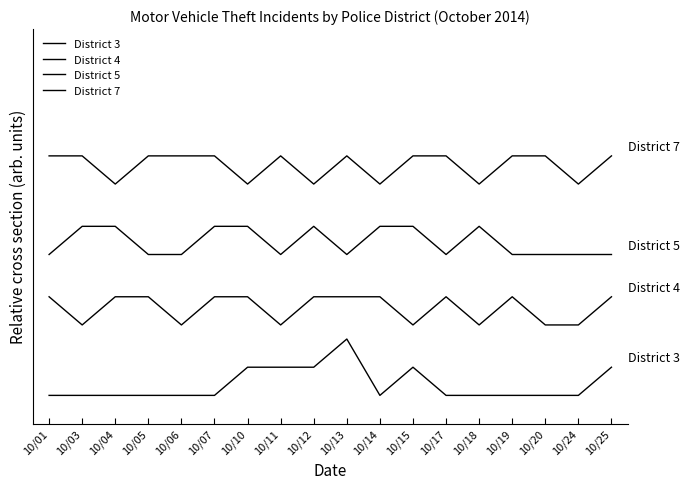

Where is District 5 nearest to the value 5?

10/01